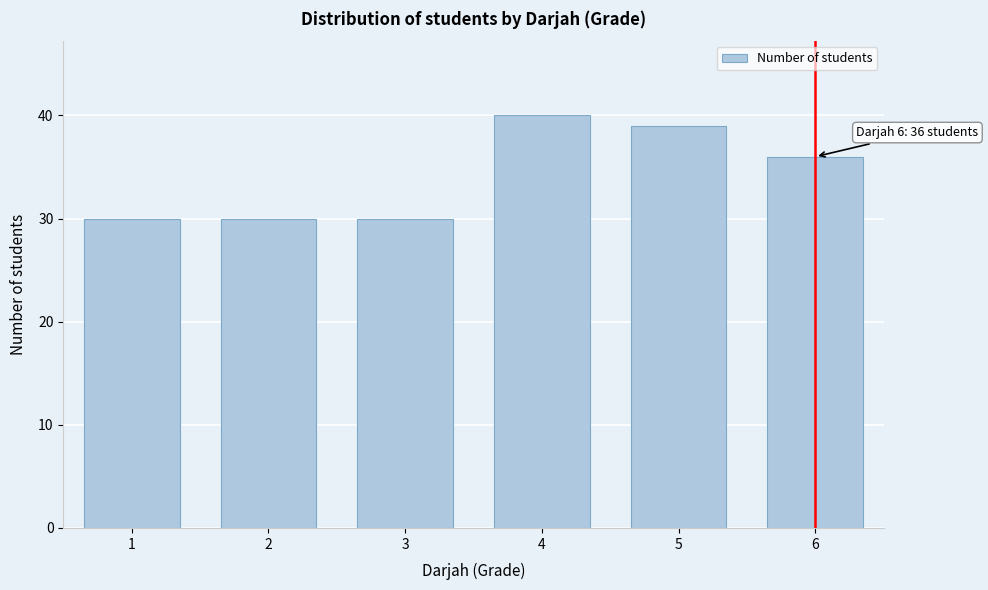

Reading left to right, list all the values displayed in this chart.

30	30	30	40	39	36